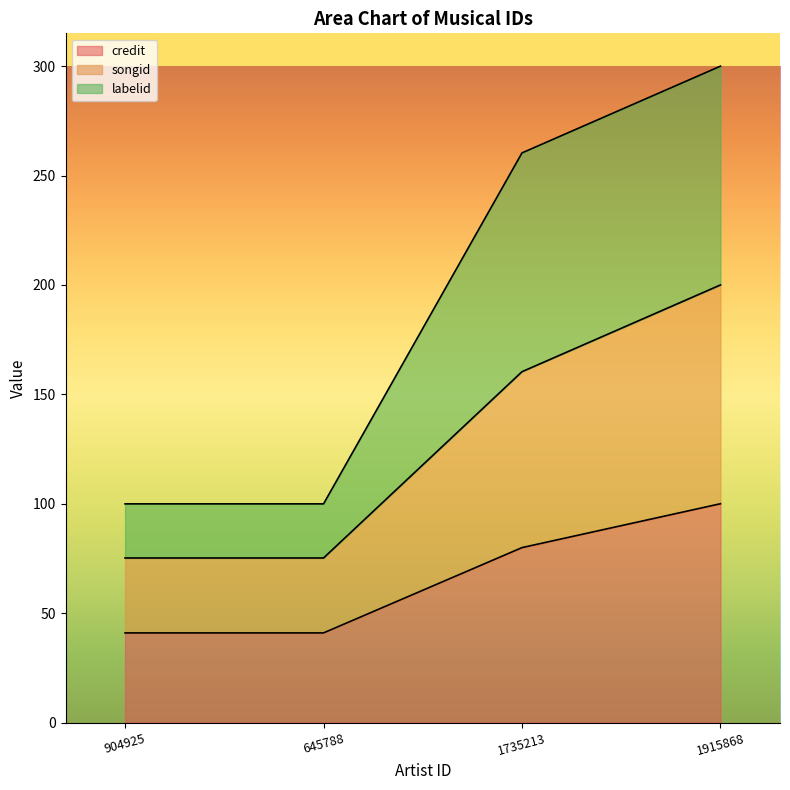

What is the value of the credit line point at the 3rd from the left?

79.9